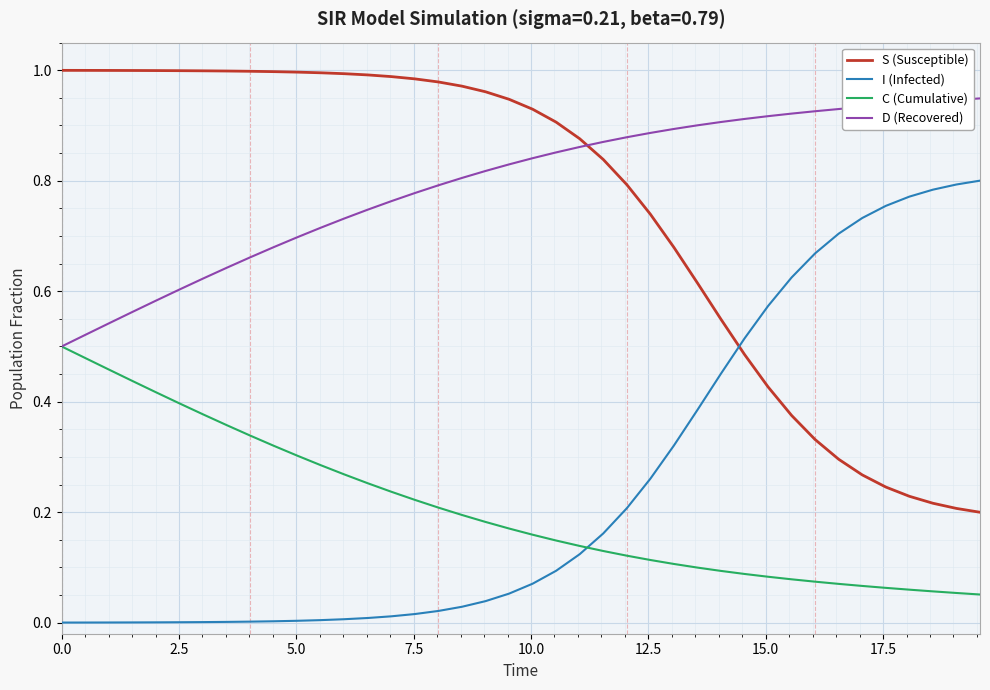

Which series has the largest total across all categories?

D (Recovered)